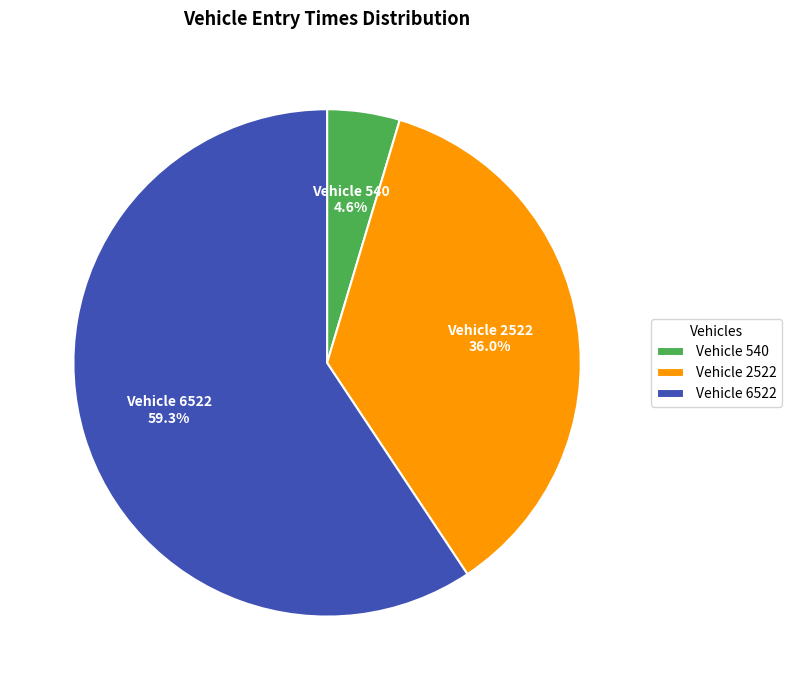

Does Vehicle 540 represent more than half of the total?

No